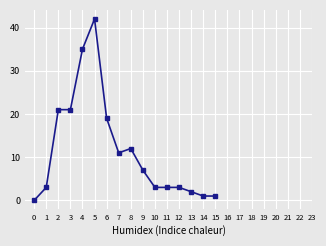

The value at 2 is 21. True or false?

True